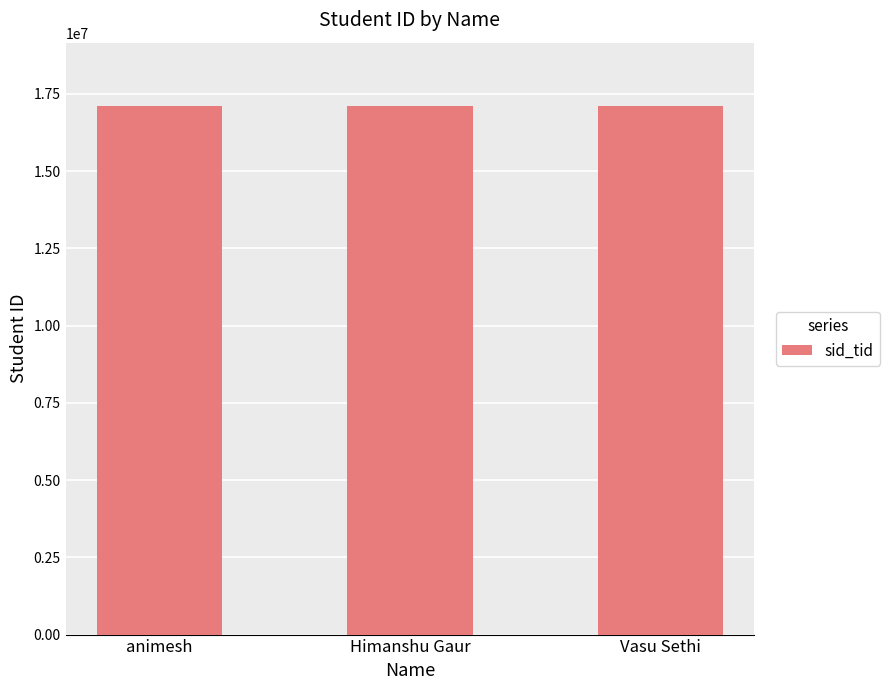

What is the approximate value at Himanshu Gaur?

17103093